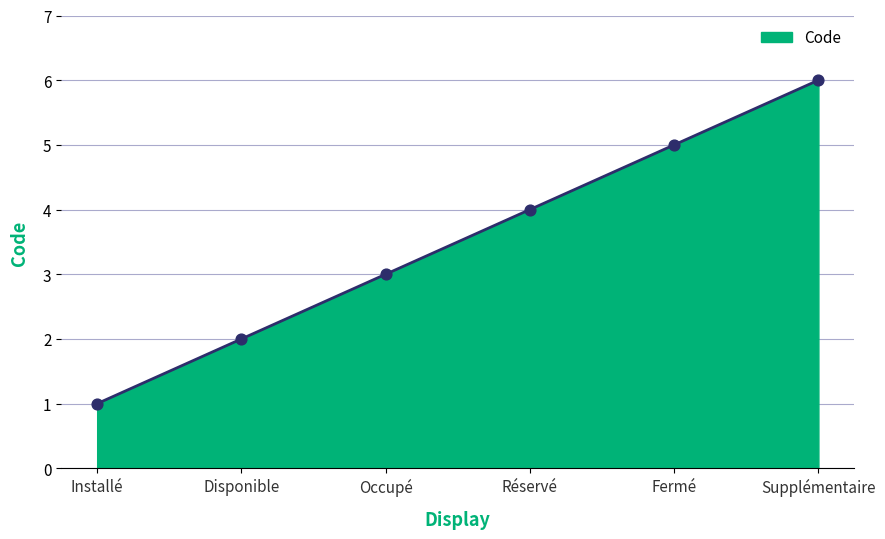

What is the ratio of the value at Installé to the value at Supplémentaire?

0.2